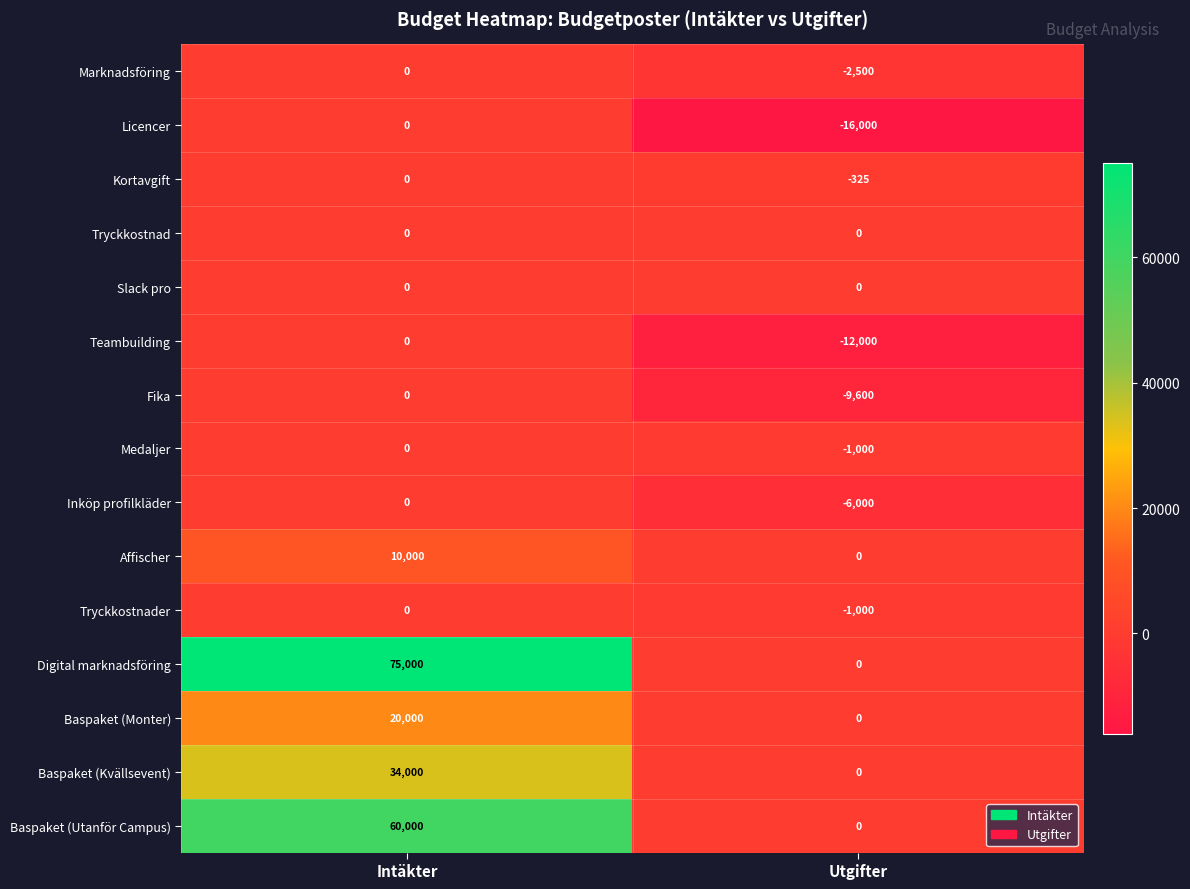

Where is Teambuilding nearest to the value -6000?

Intäkter